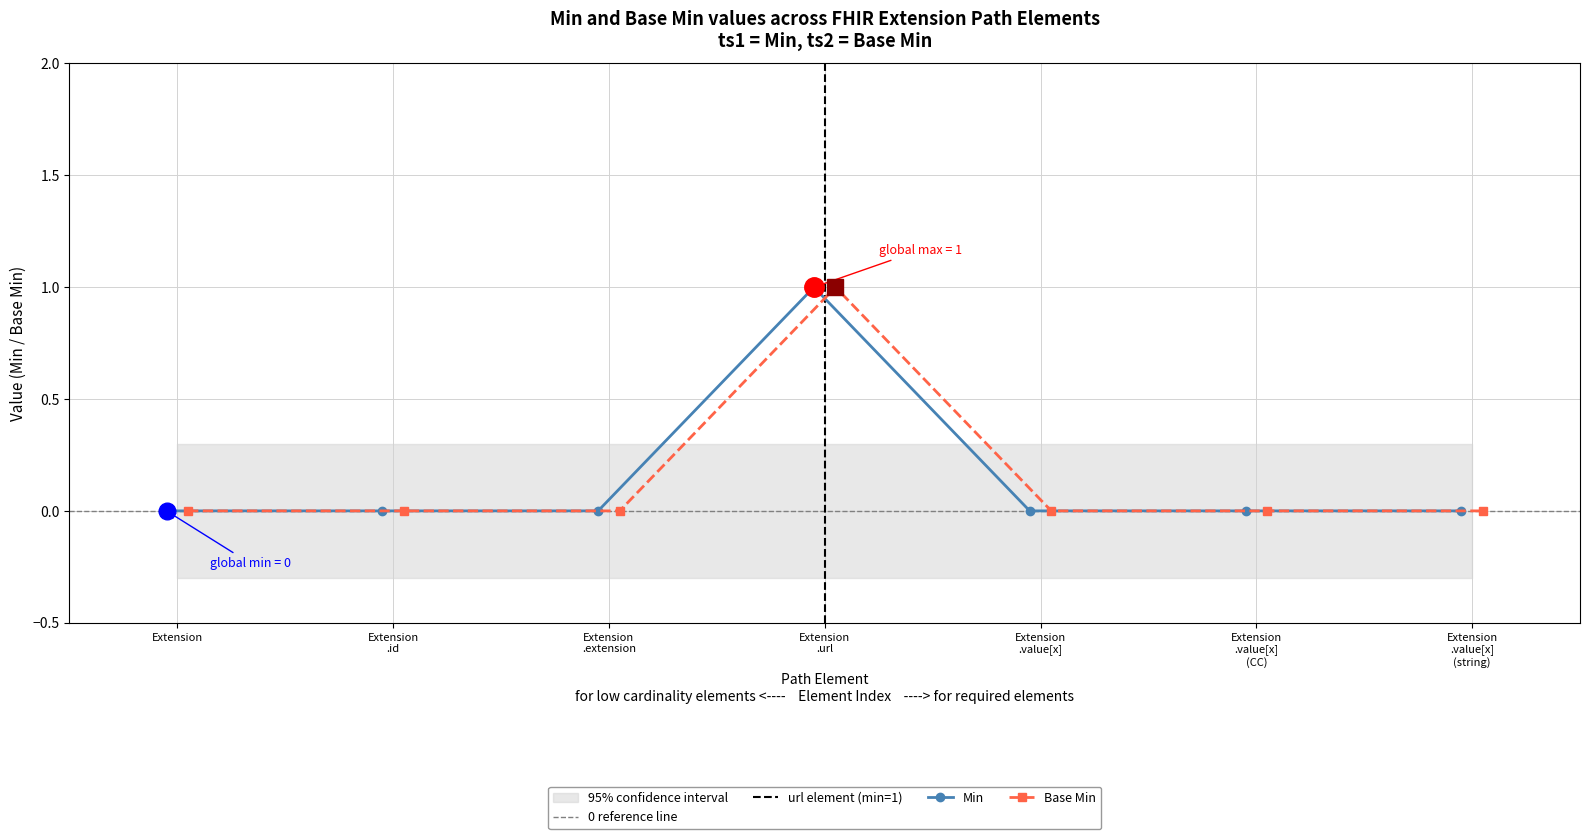

At which category does Min reach its first local peak?

Extension.url